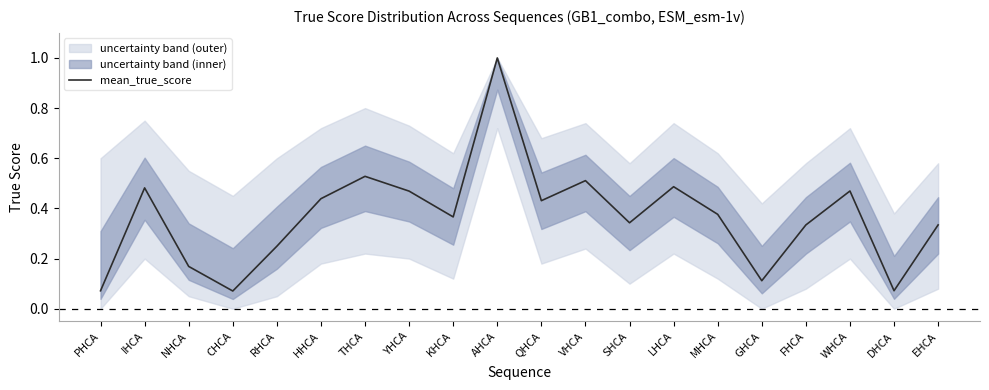

What is the label of the 8th point from the left?

YHCA